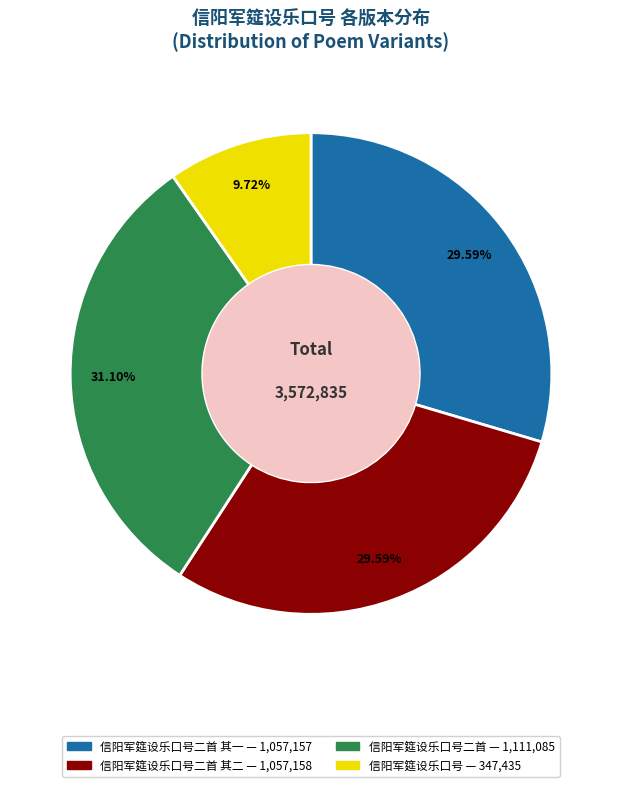

Is there any slice that represents more than half of the pie?

No